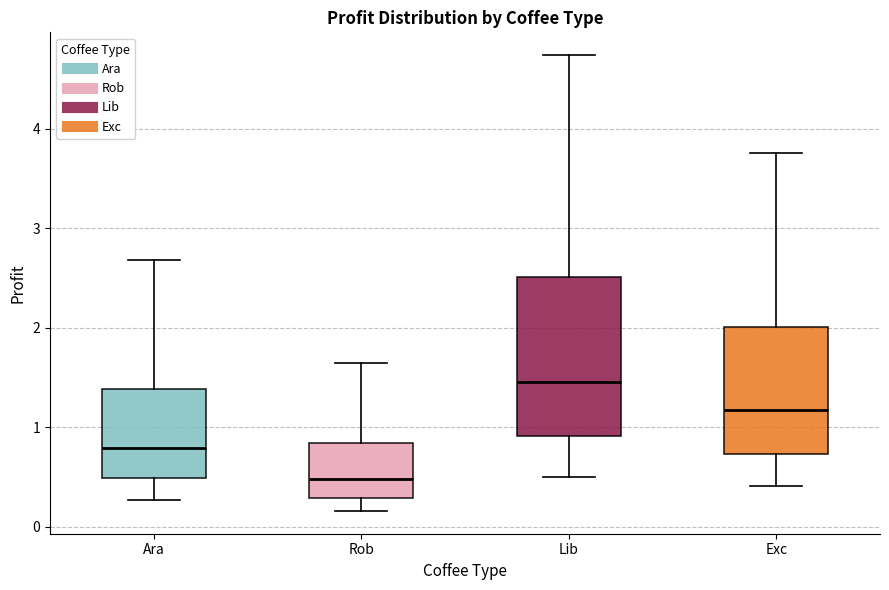

Reading left to right, read every box against the y-axis: the position of its median line, the range the box covers, and the ends of its whiskers. The values are not printed on the chart, so give them approximately, as read against the axis.

Ara: median 0.8, box 0.5 to 1.4, whiskers 0.3 to 2.7
Rob: median 0.5, box 0.3 to 0.8, whiskers 0.2 to 1.6
Lib: median 1.5, box 0.9 to 2.5, whiskers 0.5 to 4.7
Exc: median 1.2, box 0.7 to 2.0, whiskers 0.4 to 3.8